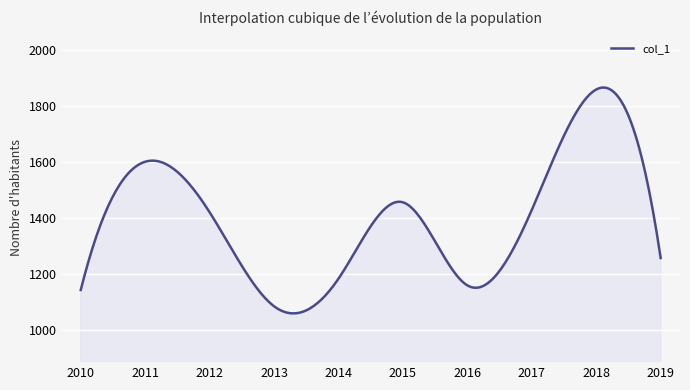

What is the difference between the maximum and minimum values?

808.3